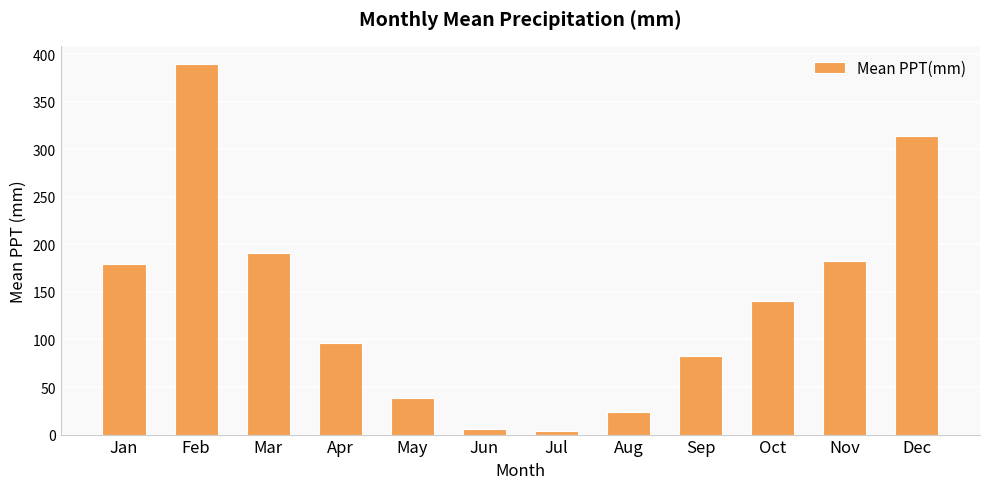

The value at Aug is 23.2. True or false?

True